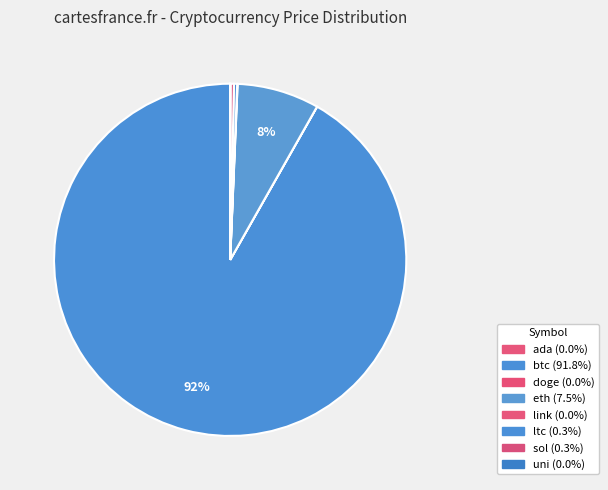

Which category accounts for the majority?

btc